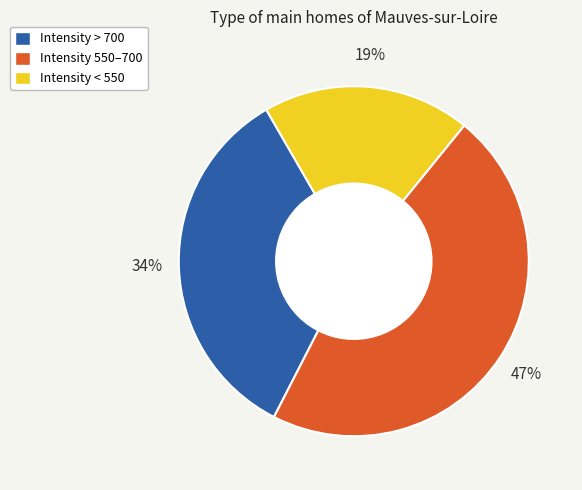

Count the number of slices in the pie.

3